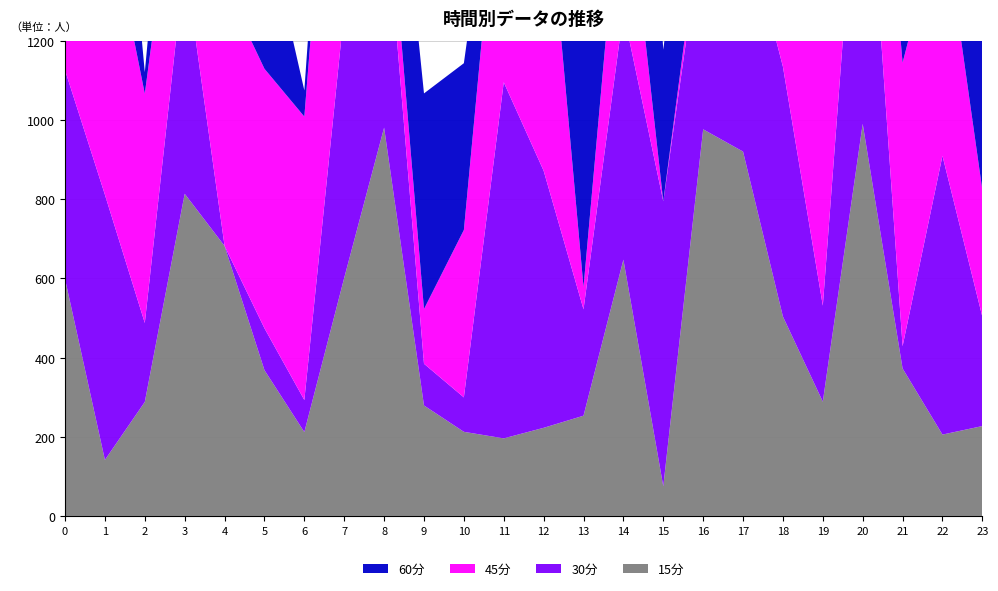

Reading left to right, what are all the values shown in this chart?

15分: 598.2	141.5	287.9	813.4	681.7	368.1	211.8	601.2	980.5	278.9	212.4	195.9	222.5	253.1	647.1	74.9	976.2	920.0	503.4	288.5	990.0	372.4	205.5	227.0
30分: 527.1	669.5	199.4	587.2	0.0	105.8	80.9	675.7	610.3	105.3	86.9	899.1	649.0	268.6	625.4	719.5	525.0	604.4	630.9	242.4	877.2	56.2	703.9	275.9
45分: 751.4	757.9	579.0	421.4	659.7	655.1	715.6	986.0	126.1	138.1	422.7	695.6	824.3	56.6	426.5	0.0	58.4	439.3	536.7	886.8	453.1	715.7	624.0	320.1
60分: 683.9	641.1	54.2	377.6	153.7	387.9	66.2	234.2	342.3	544.5	421.1	73.4	879.3	814.1	993.7	382.7	420.9	893.7	754.0	193.8	173.4	858.9	183.6	541.7